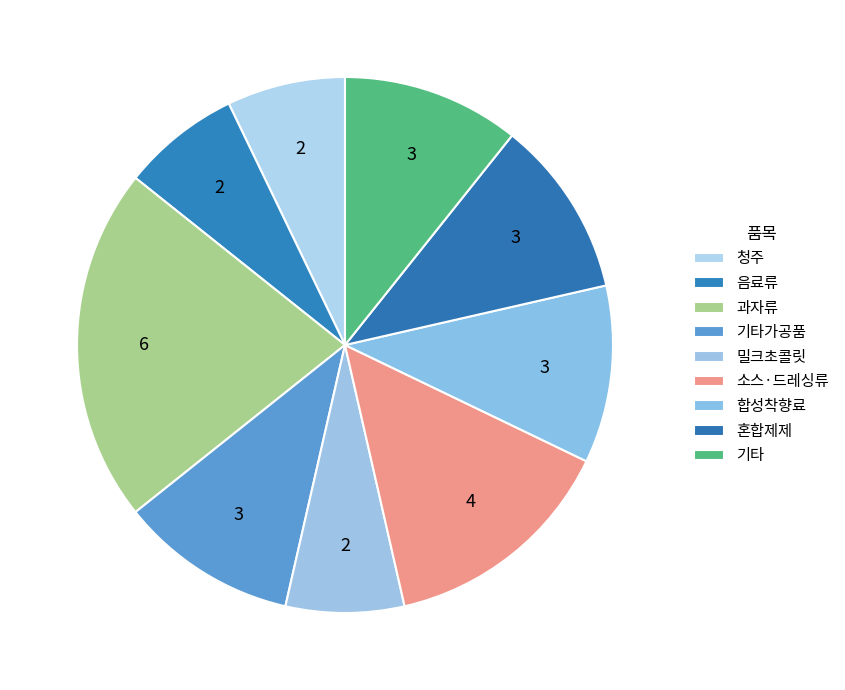

Does 합성착향료 represent more than half of the total?

No